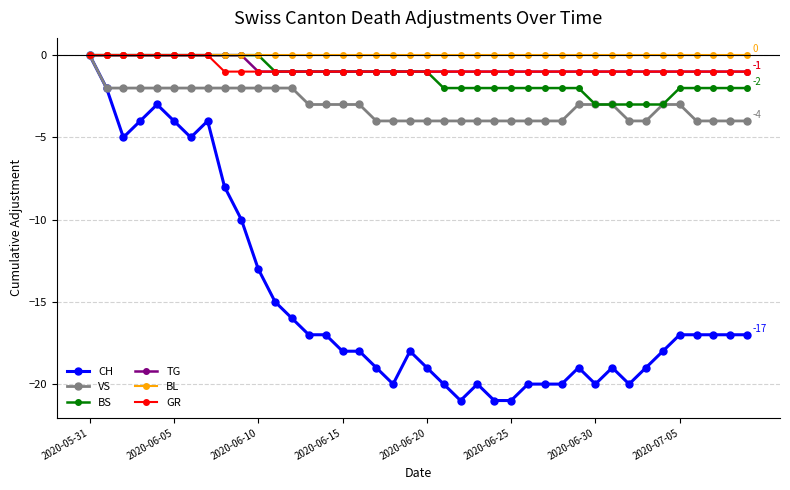

Which series has the largest range (max minus min)?

CH